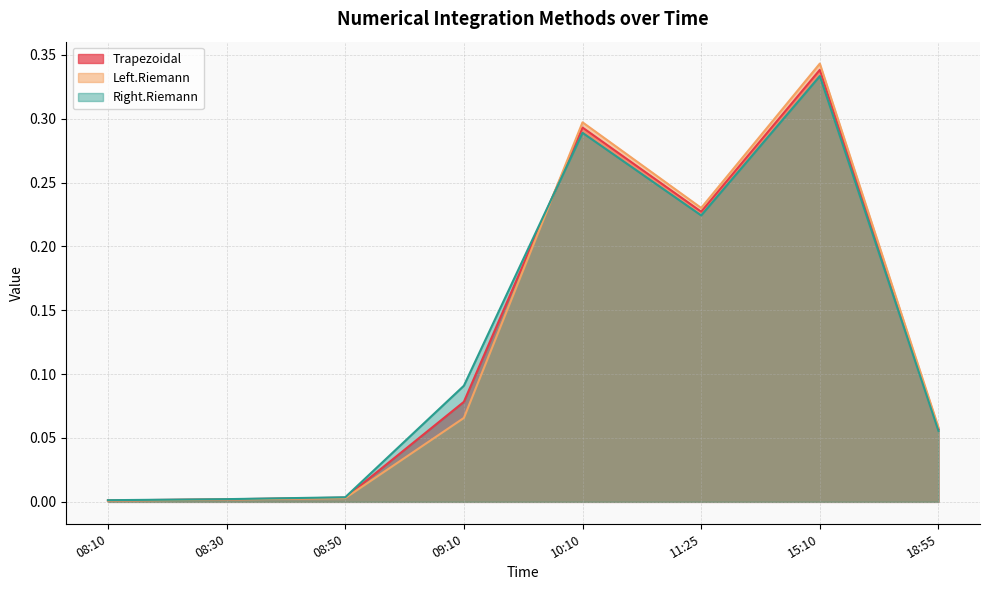

How many distinct data groups are displayed?

3